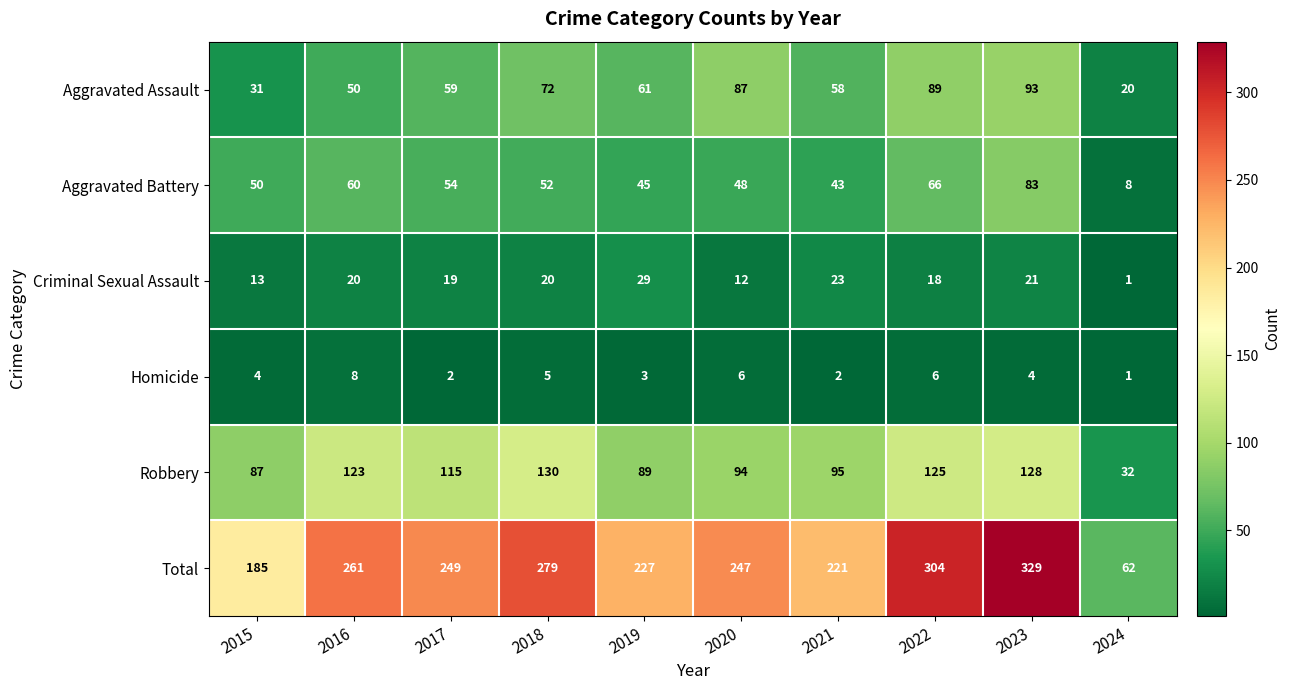

At 2015, list the series in order from smallest to largest.

Homicide, Criminal Sexual Assault, Aggravated Assault, Aggravated Battery, Robbery, Total